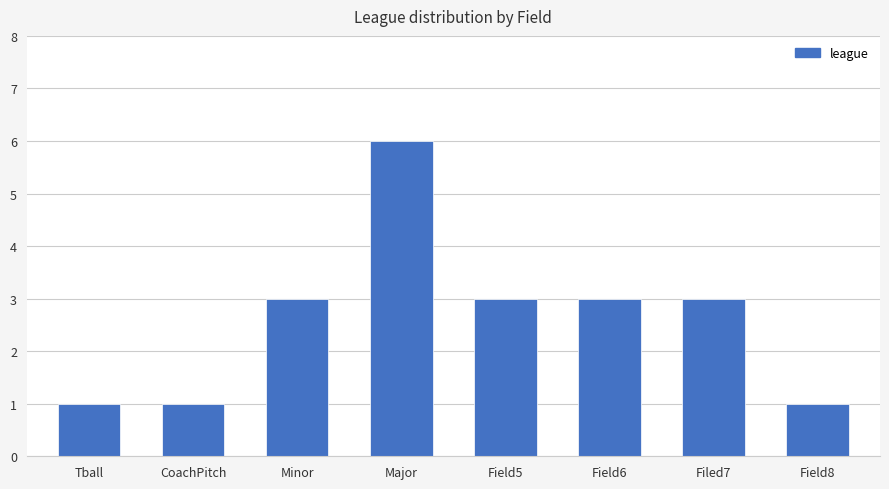

How many series are shown in this chart?

1